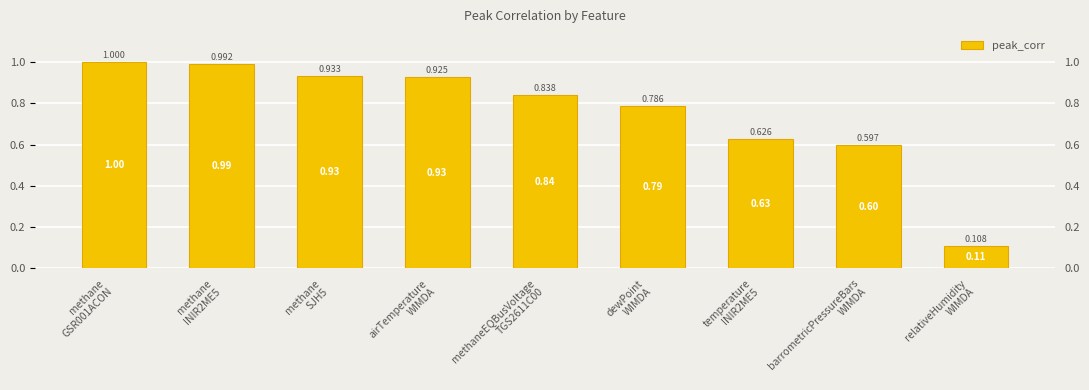

What is the greatest value displayed?

1.0